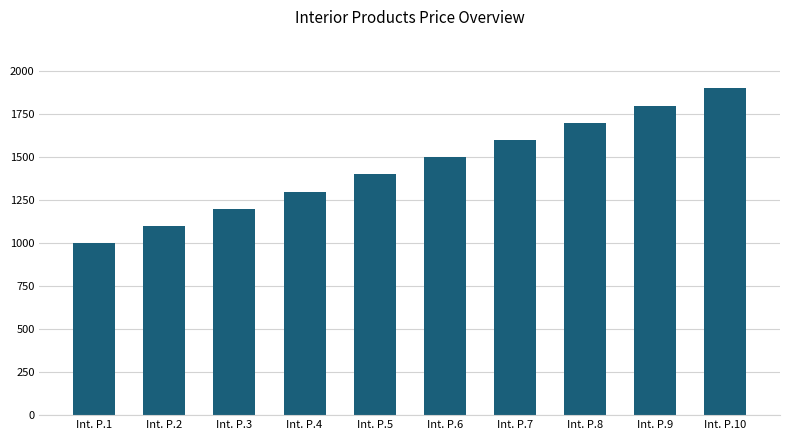

Rank the categories by value from lowest to highest.

Int. P.1, Int. P.2, Int. P.3, Int. P.4, Int. P.5, Int. P.6, Int. P.7, Int. P.8, Int. P.9, Int. P.10